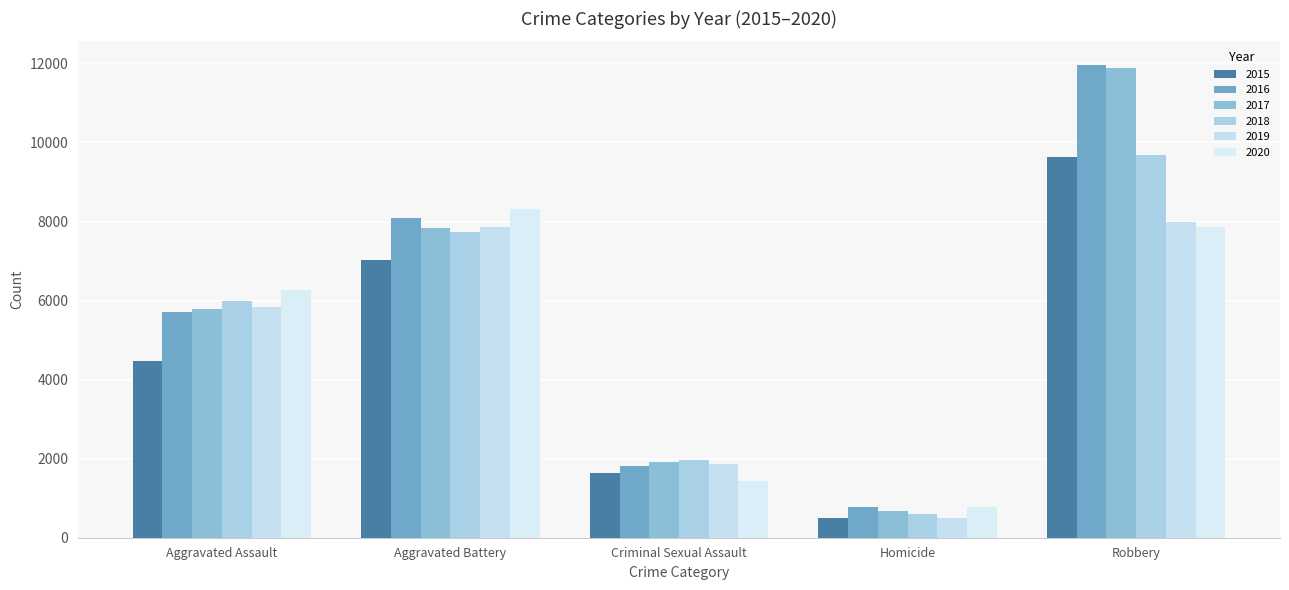

What is the label of the 3rd bar from the right?

Criminal Sexual Assault